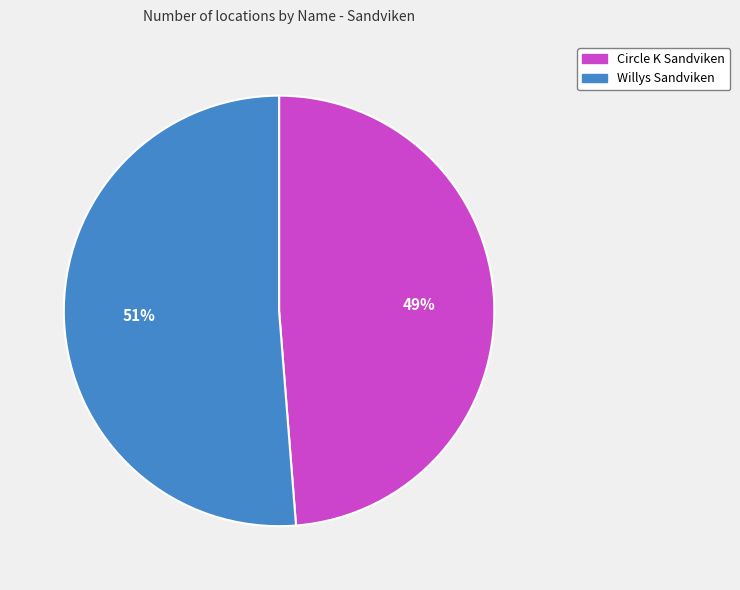

To the nearest percent, what is the combined percentage of Willys Sandviken and Circle K Sandviken?

100%